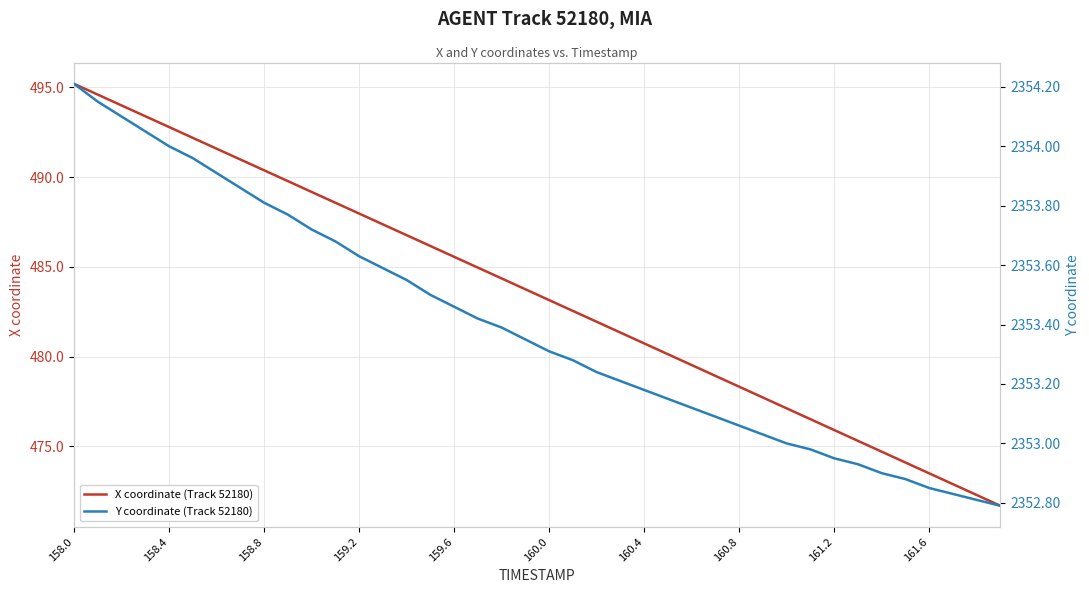

Which category has the highest value in the X coordinate (Track 52180) series?

158.0